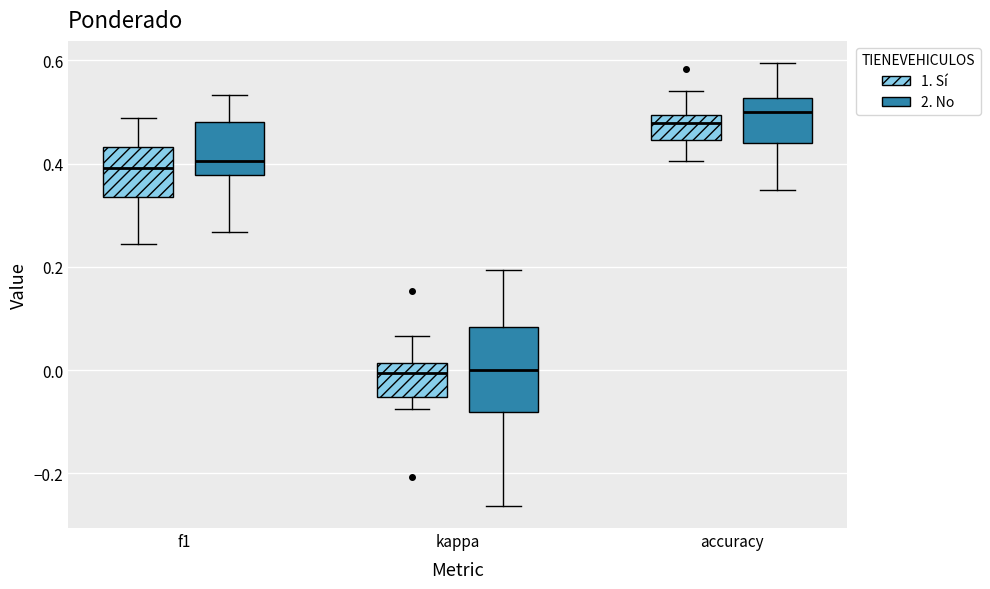

Which box is the tallest, from its lower edge to its upper edge?

kappa (2. No)